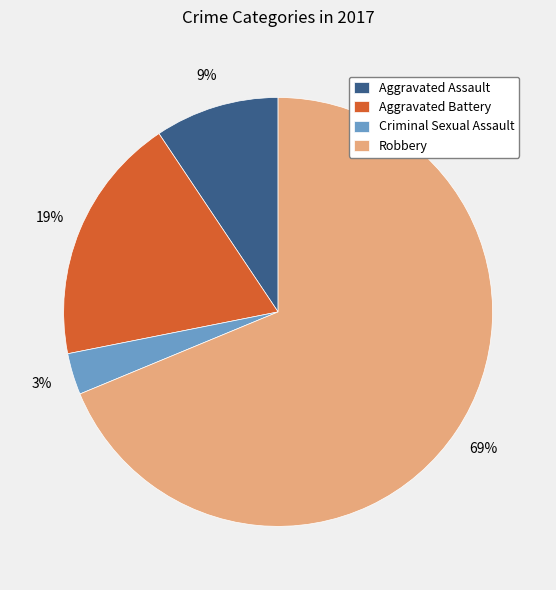

To the nearest percent, what is the average slice percentage?

25%